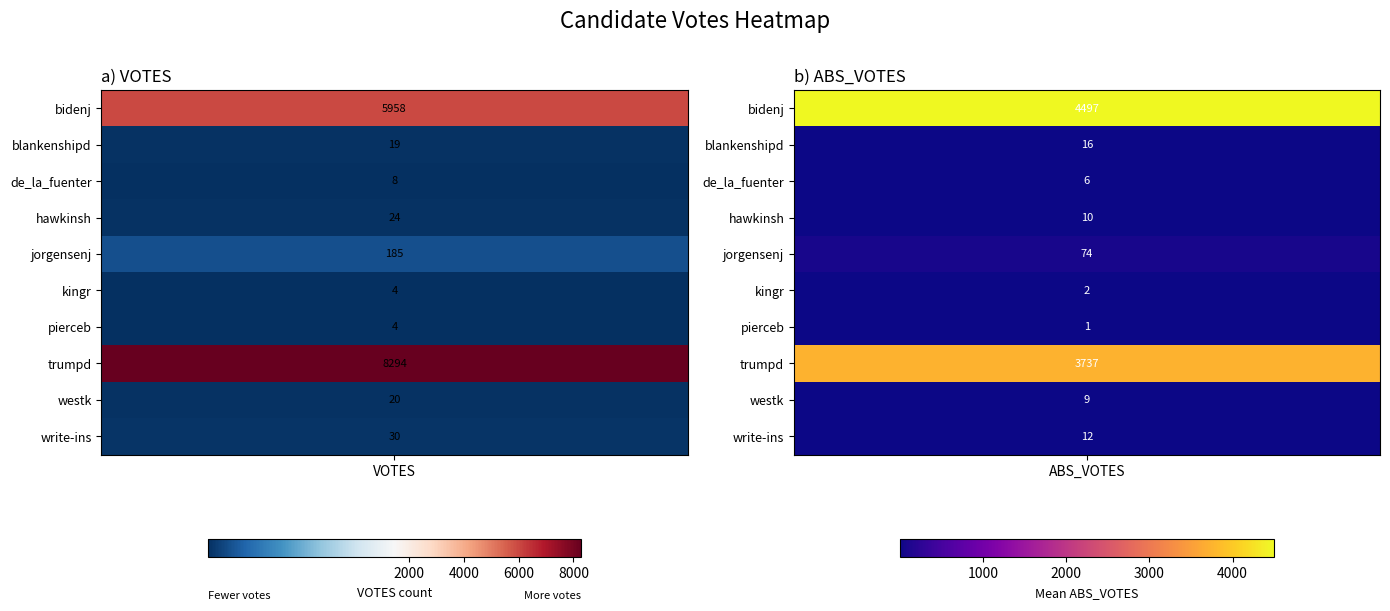

Count the kingr values in the range 2 to 4.

2